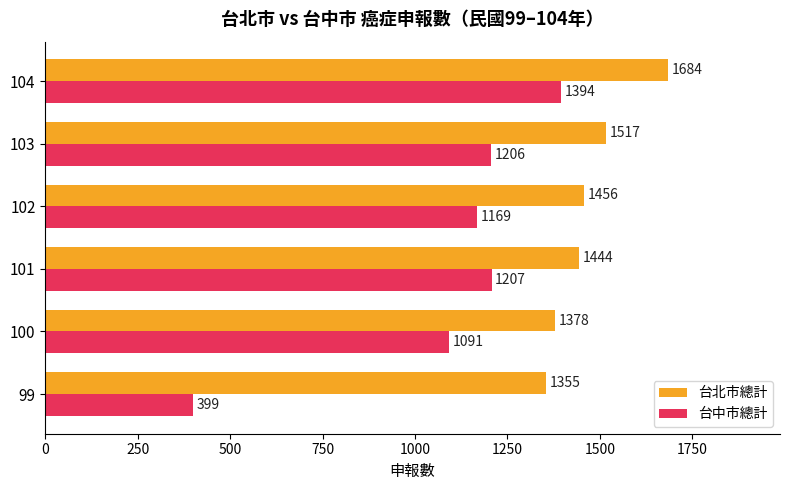

What is the difference between the second highest and second lowest values in the 台北市總計 series?

139